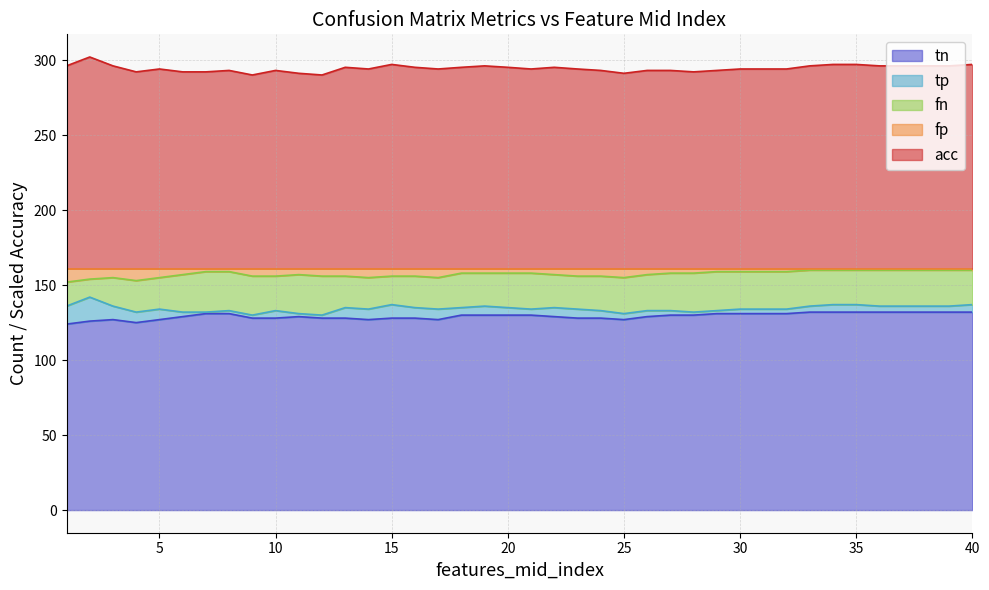

What is the minimum value for tn?

124.0